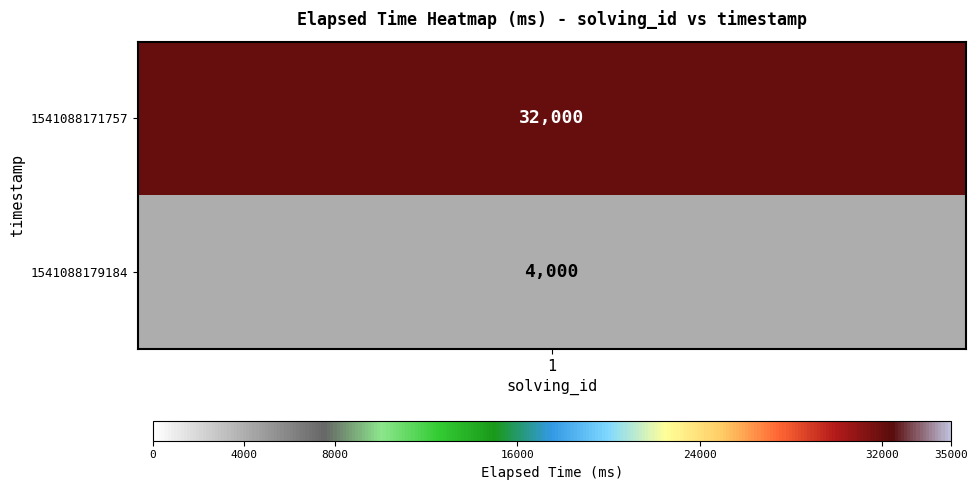

List the labels in order of value, largest first.

1541088171757, 1541088179184